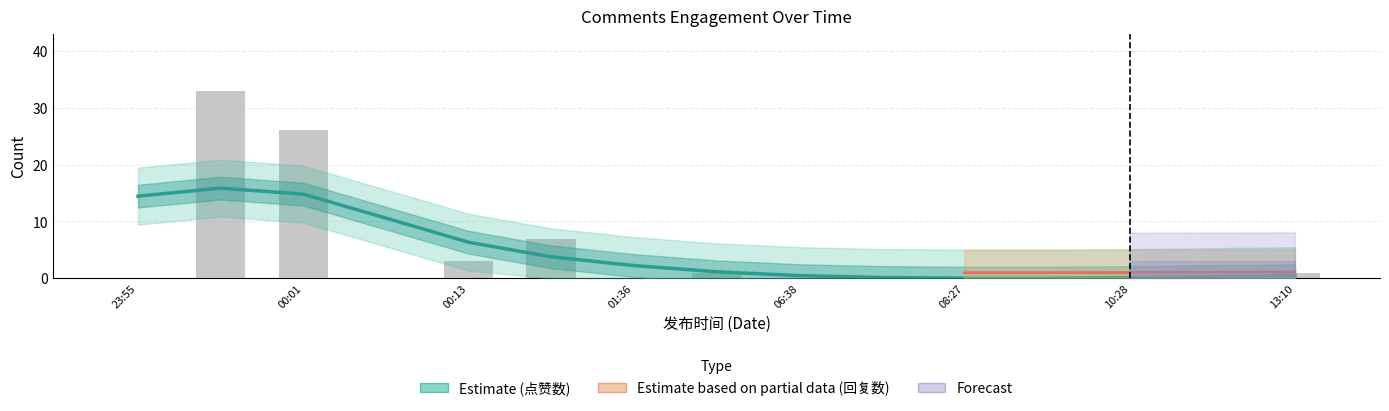

The value at 2019-11-30 01:58 is 1. True or false?

True